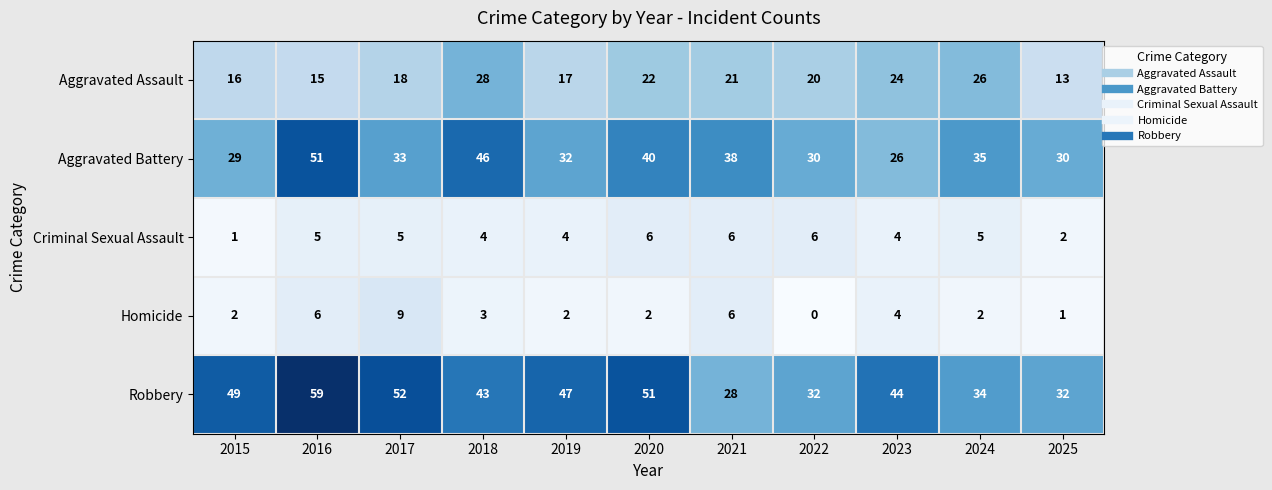

List the series in order of their peak value, lowest first.

Criminal Sexual Assault, Homicide, Aggravated Assault, Aggravated Battery, Robbery